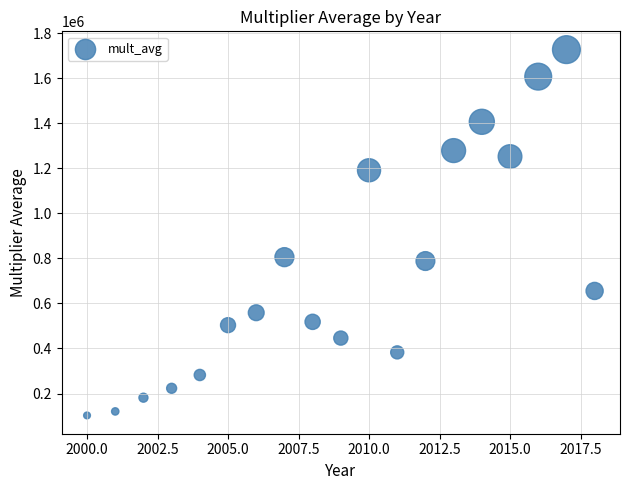

What is the range of Y values (max minus min)?

1624124.2